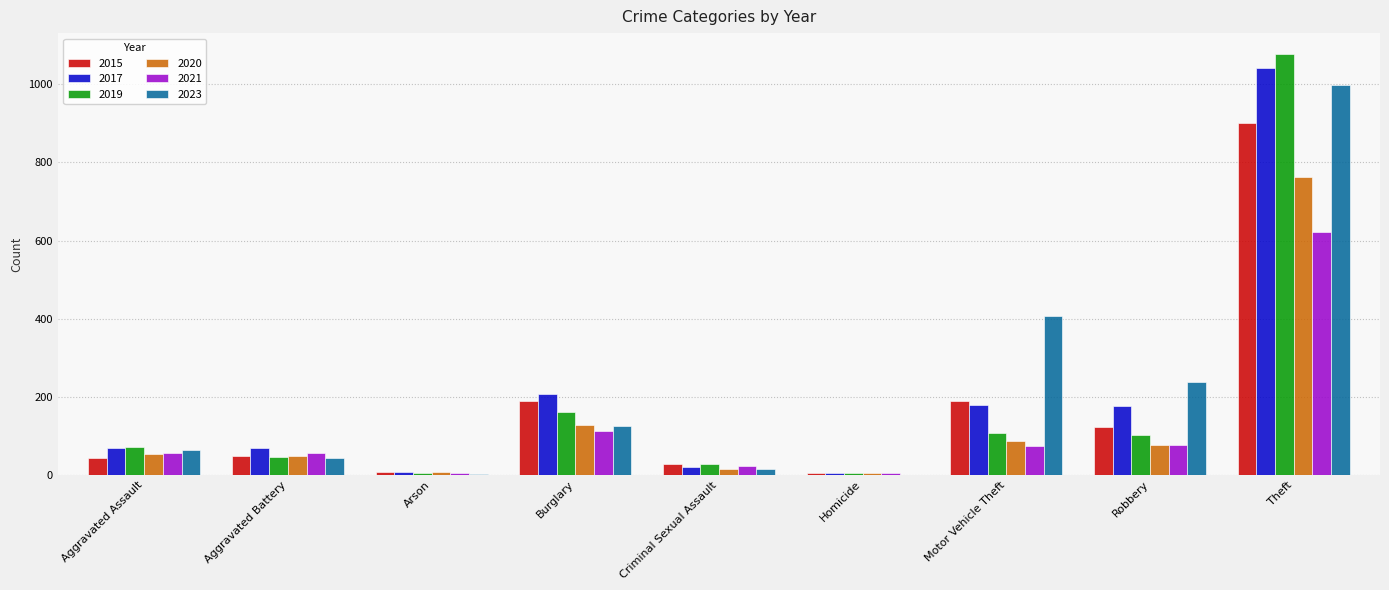

What is the highest value of the 2023 series?

999